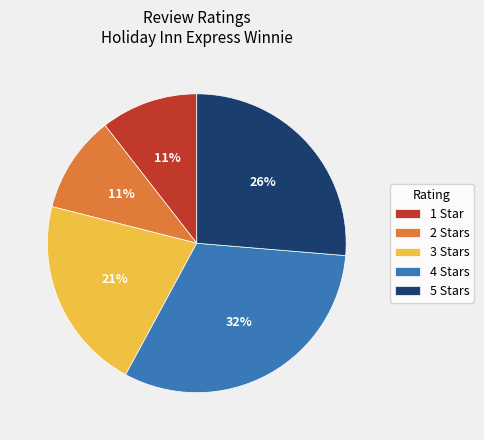

Does any single category account for the majority?

No